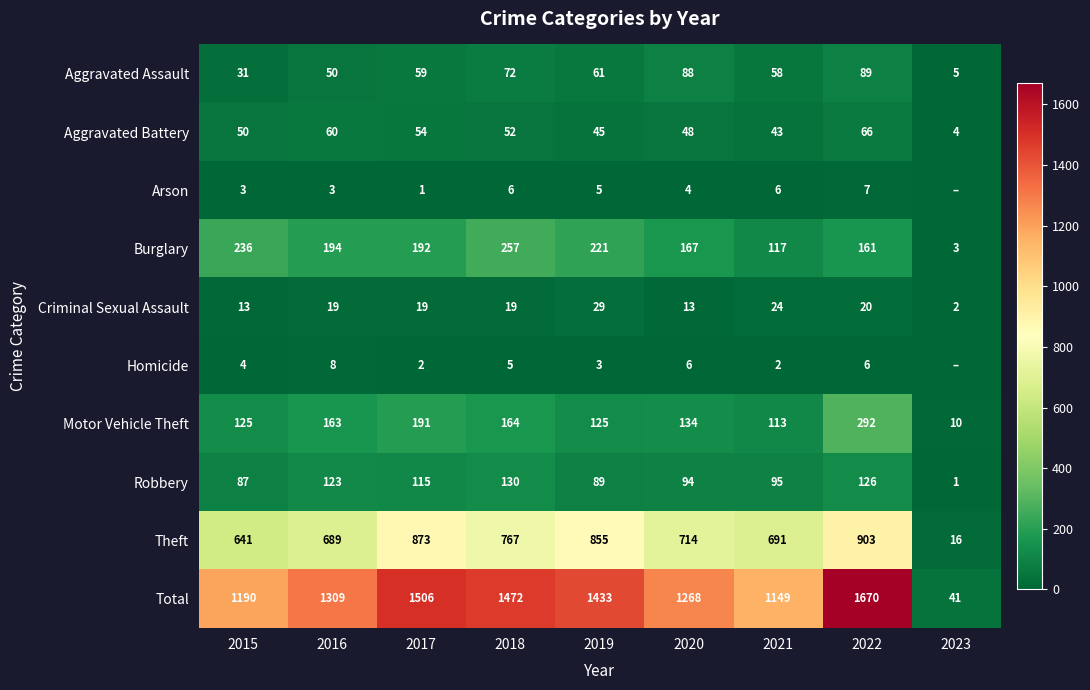

The Burglary series shows 77 at 2019. True or false?

False